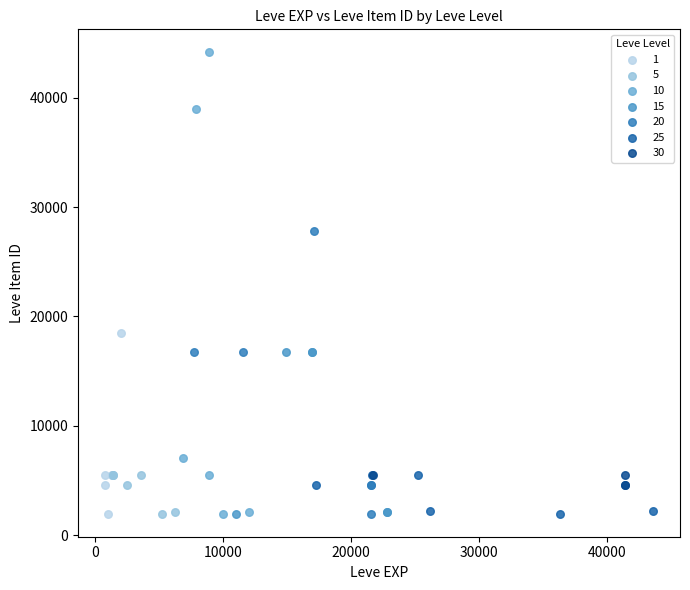

Which series has the largest Y range (max minus min)?

10